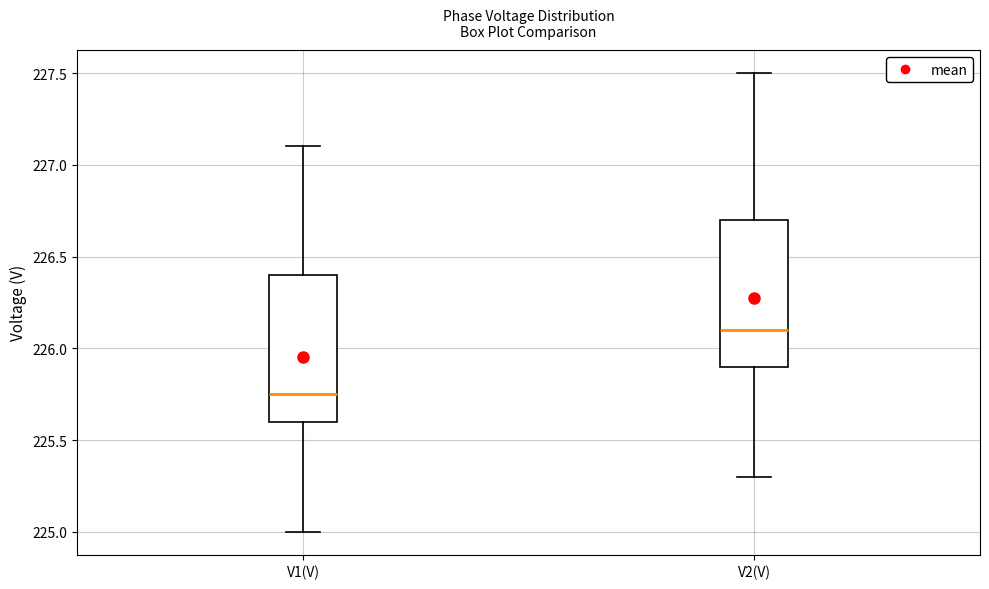

Which box has the highest median line?

V2(V)